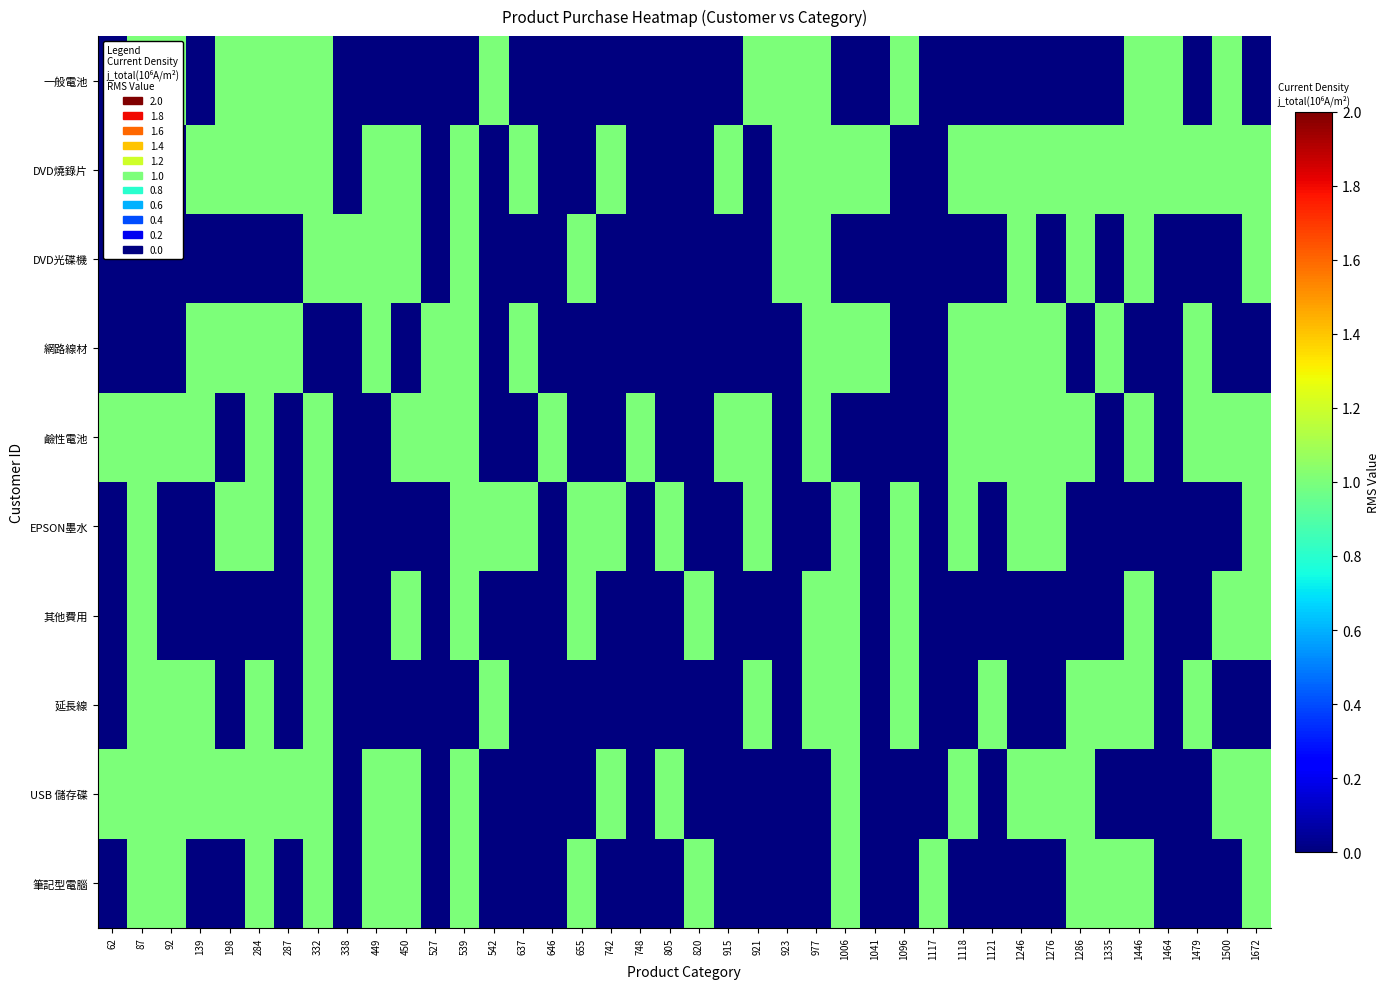

At how many categories does at least one series exceed 0?

40